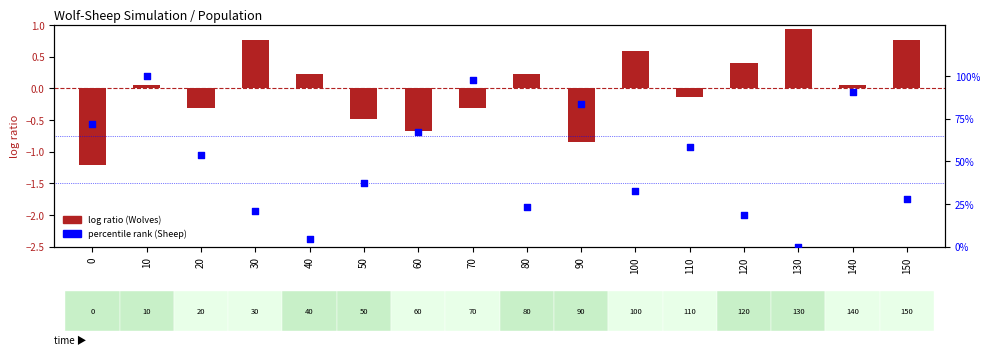

What is the total value across all series at 120?

19.0